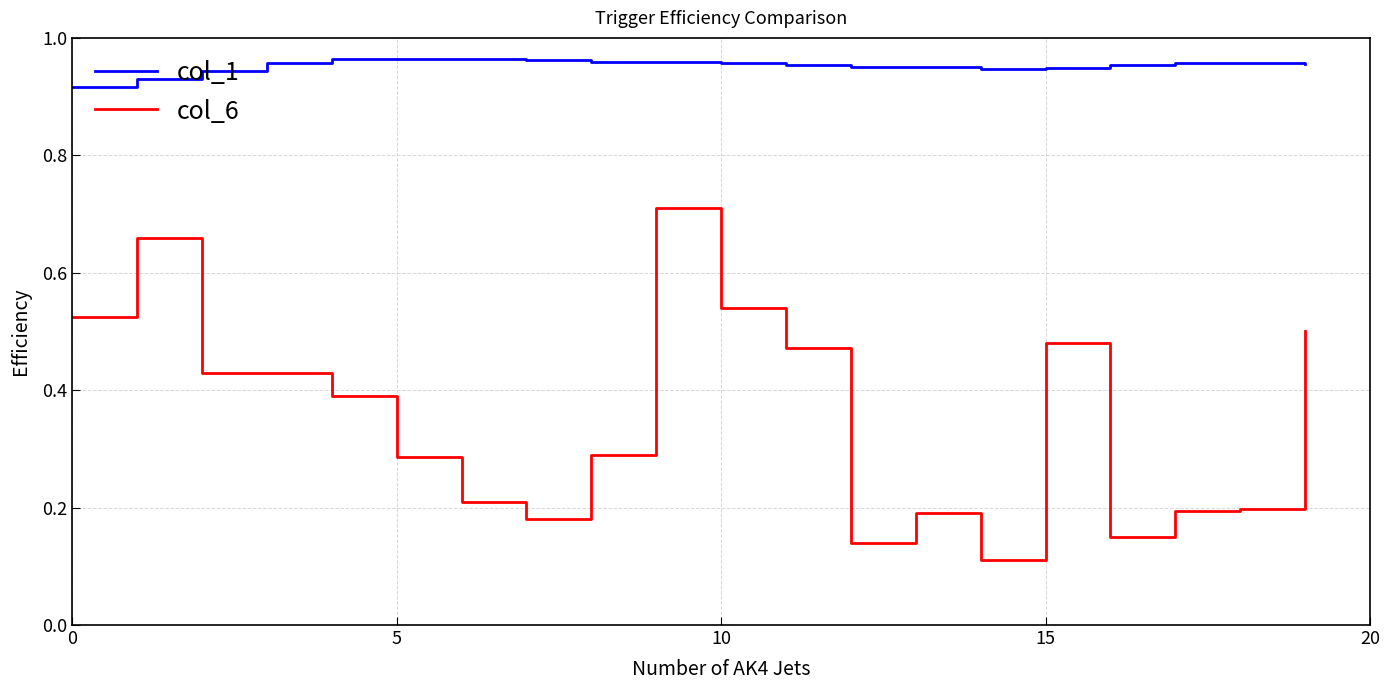

Which series has the largest range (max minus min)?

col_6